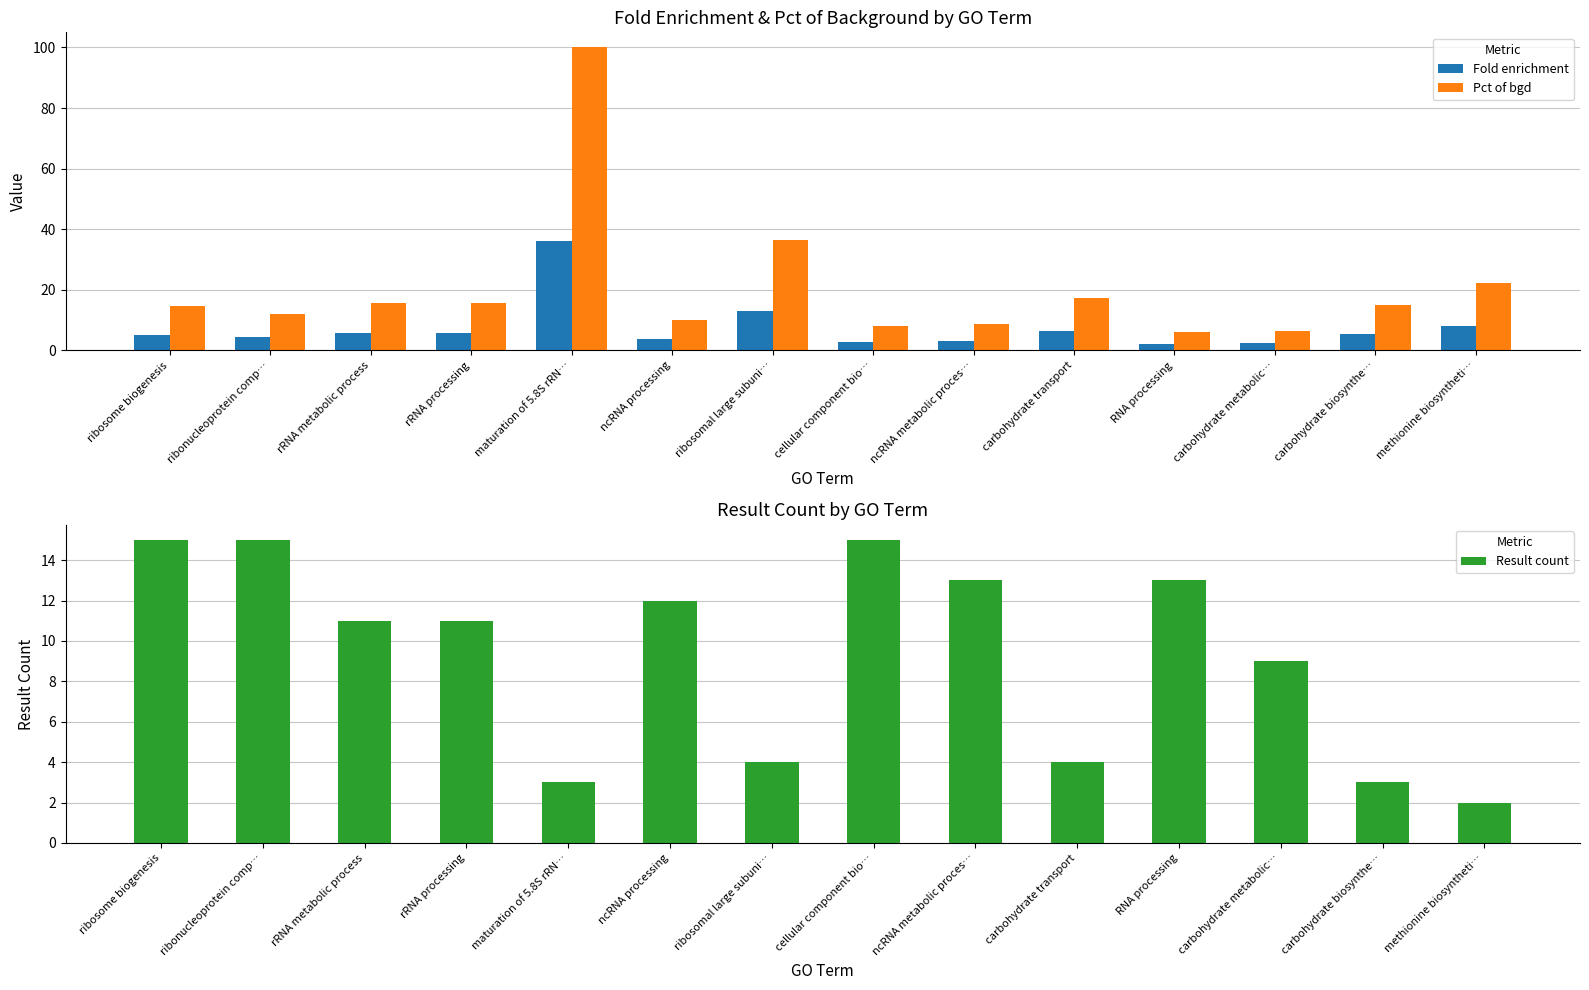

What is the total value across all series at RNA processing?

21.4